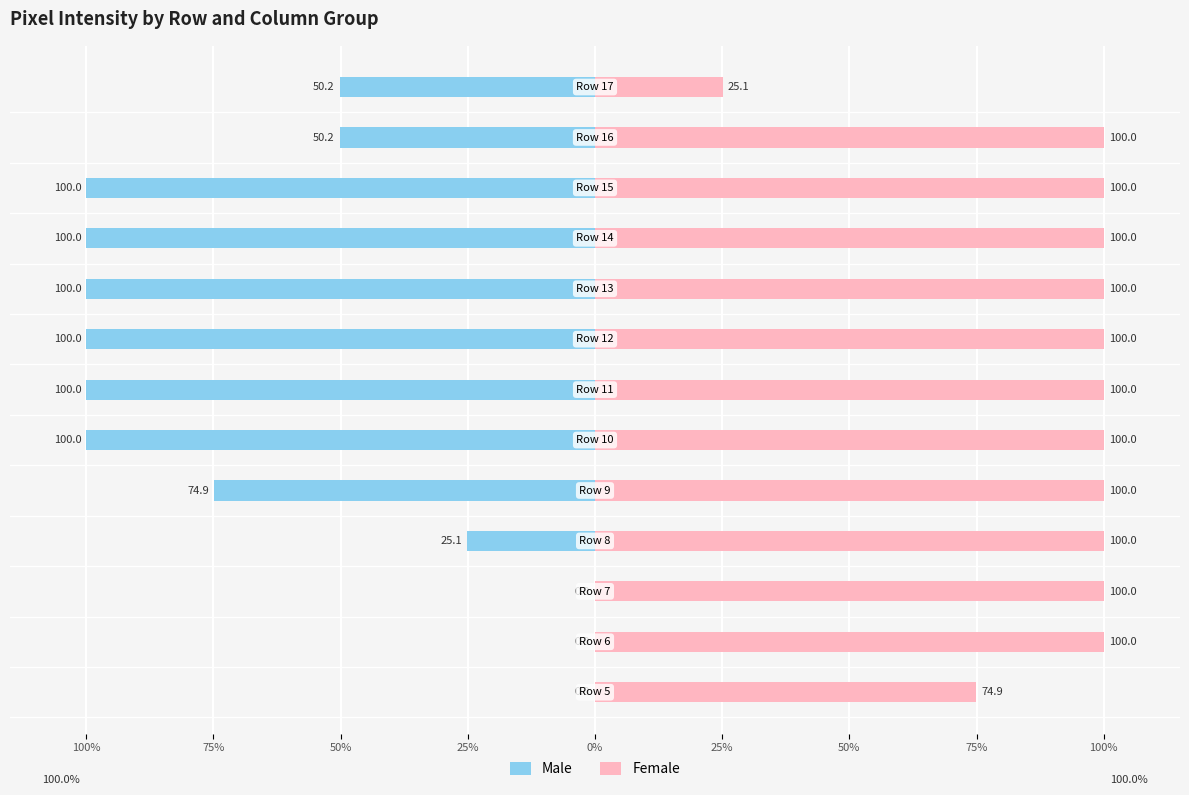

True or false: Female has a value of 36.4 at 50%.

False